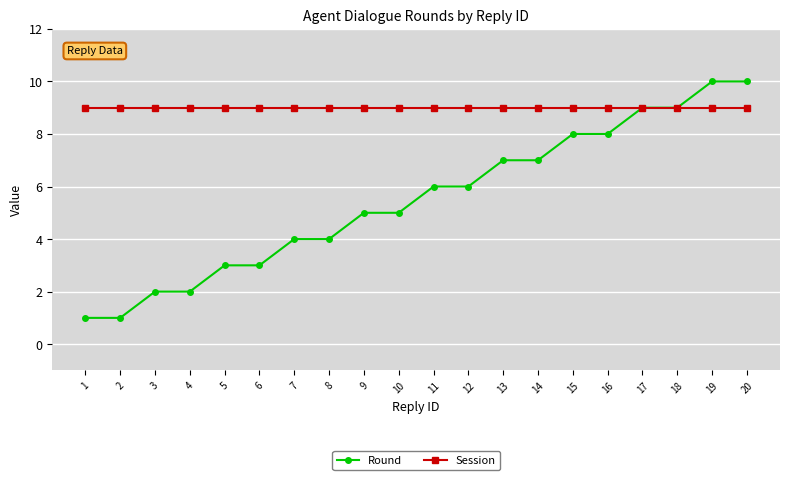

Rank the series by their average value, from lowest to highest.

Round, Session